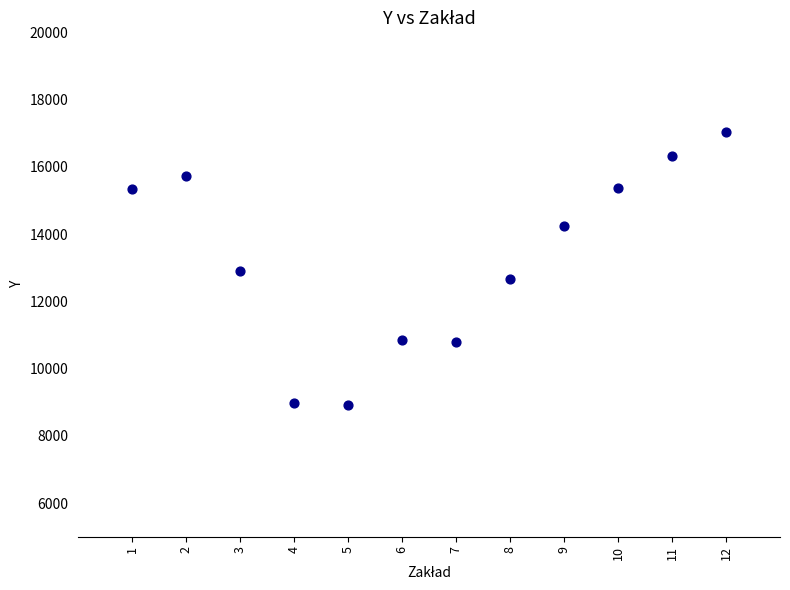

What is the range of X values (max minus min)?

11